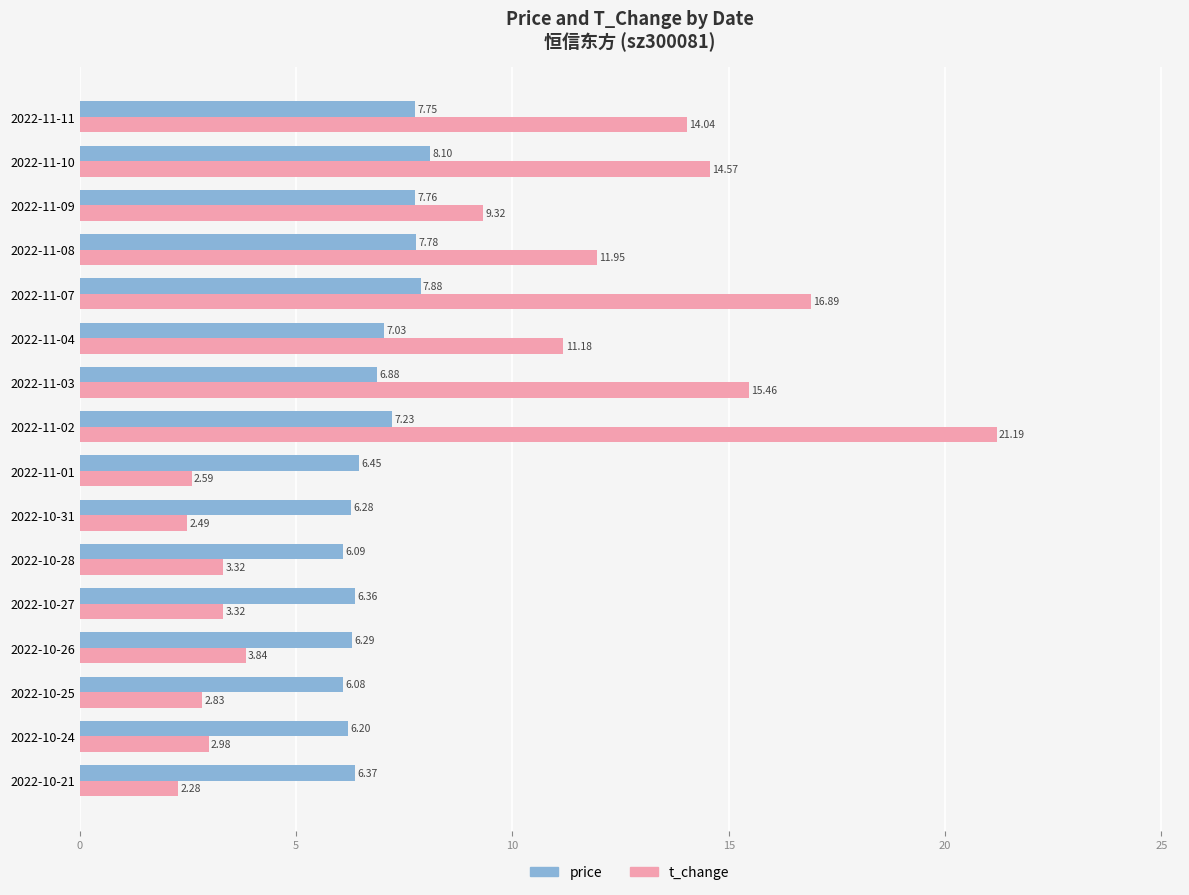

What is the difference between the second highest and minimum values in the t_change series?

14.6